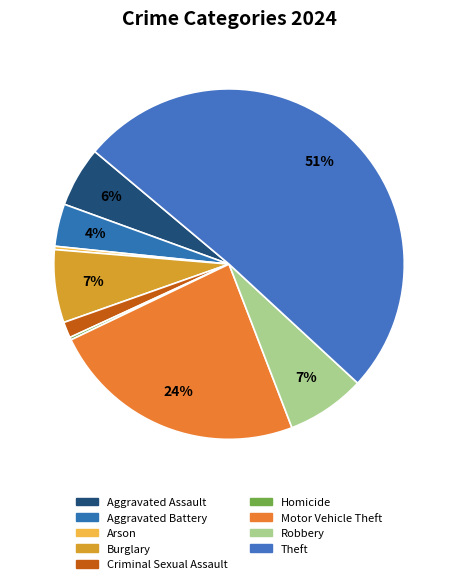

Which category has the smallest portion of the pie?

Homicide